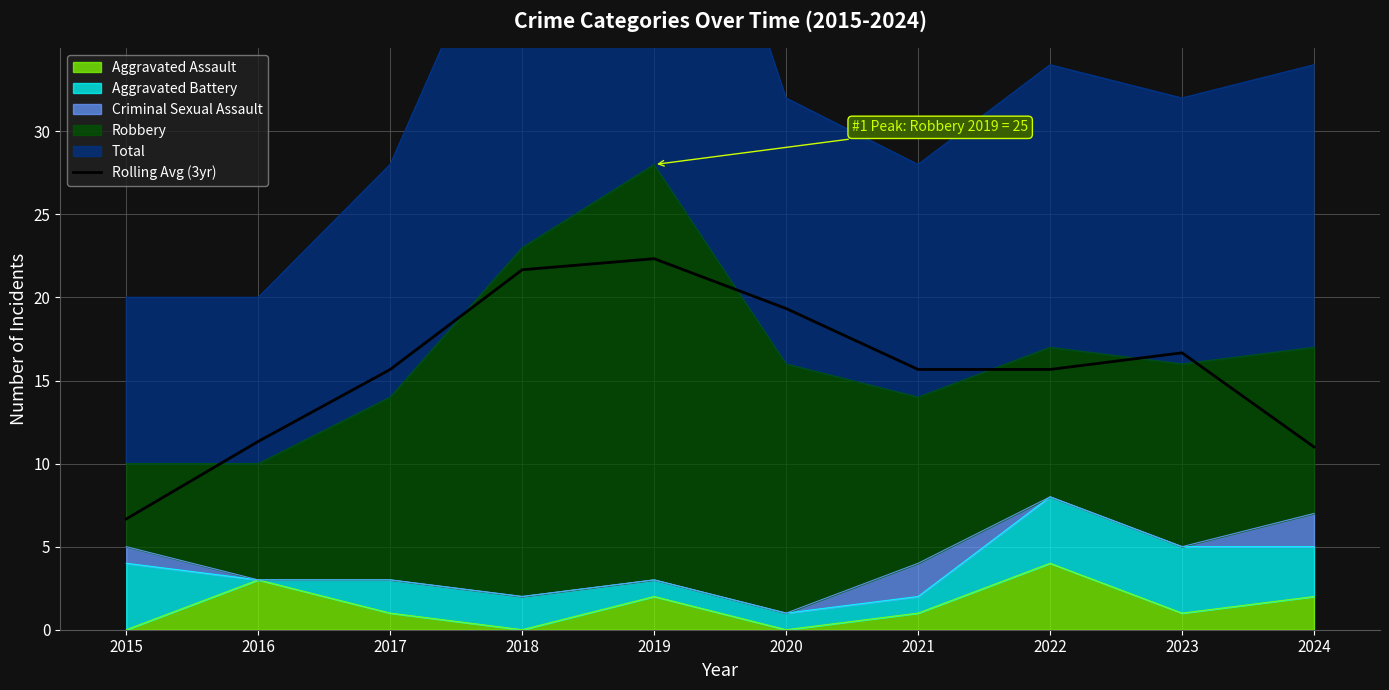

What is the average value?

15.6